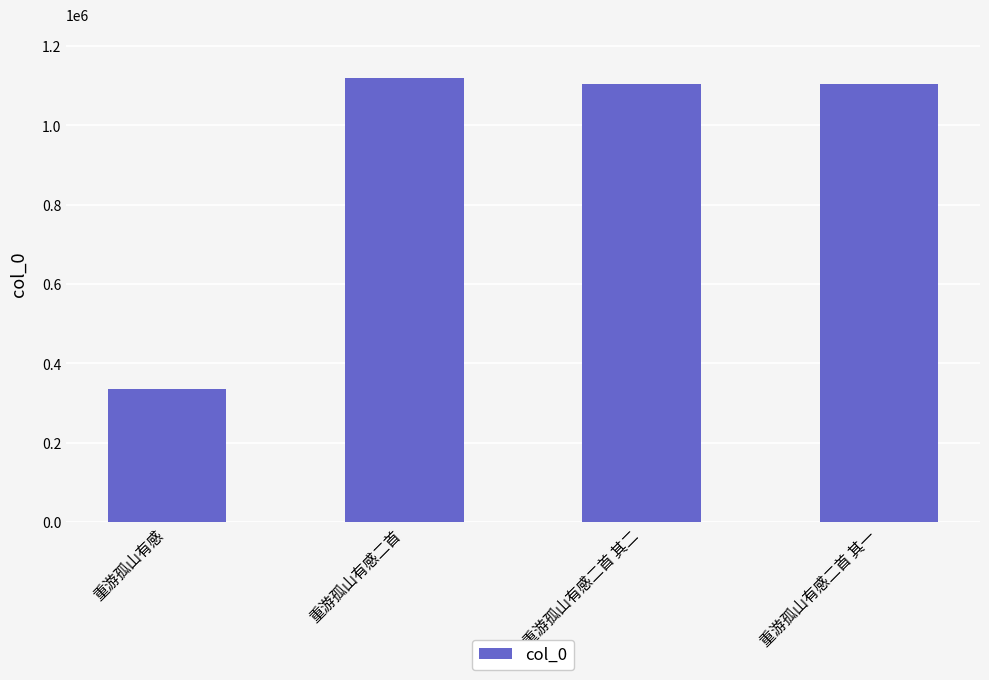

What is the approximate value at 重游孤山有感二首?

1120574